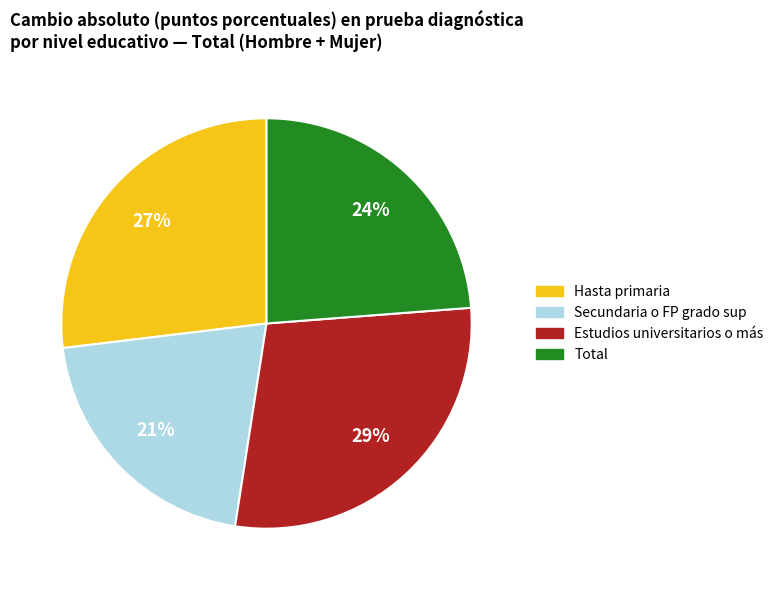

Combined, do Estudios universitarios o más and Hasta primaria account for over 50%?

Yes